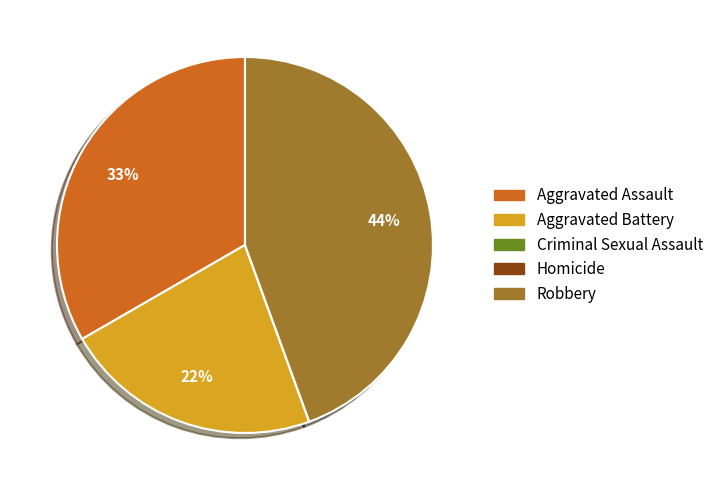

True or false: Aggravated Assault accounts for 33% of the total.

True